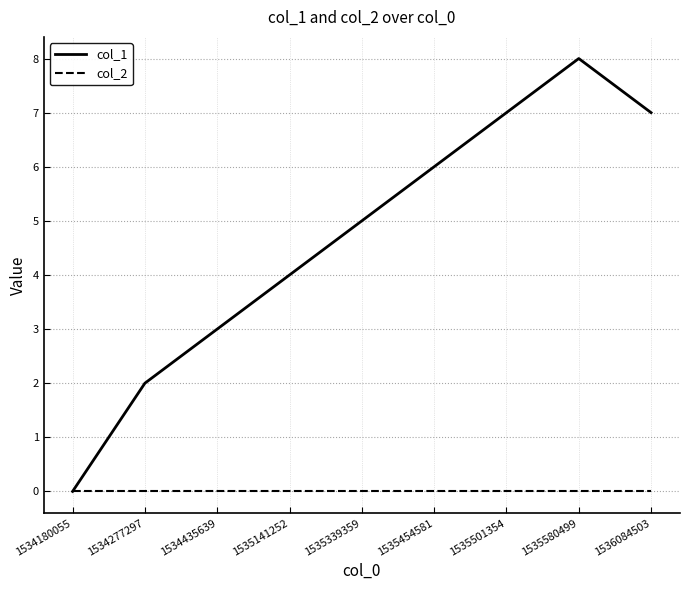

Which series has the largest range (max minus min)?

col_1